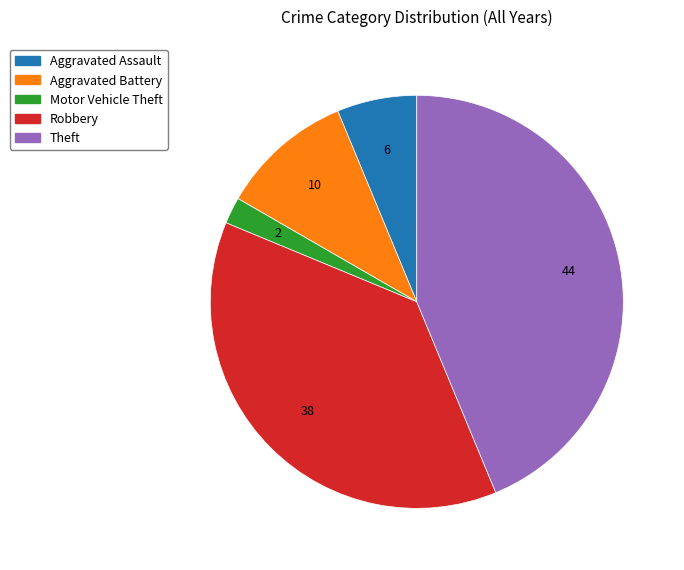

Is there a majority slice in this chart?

No